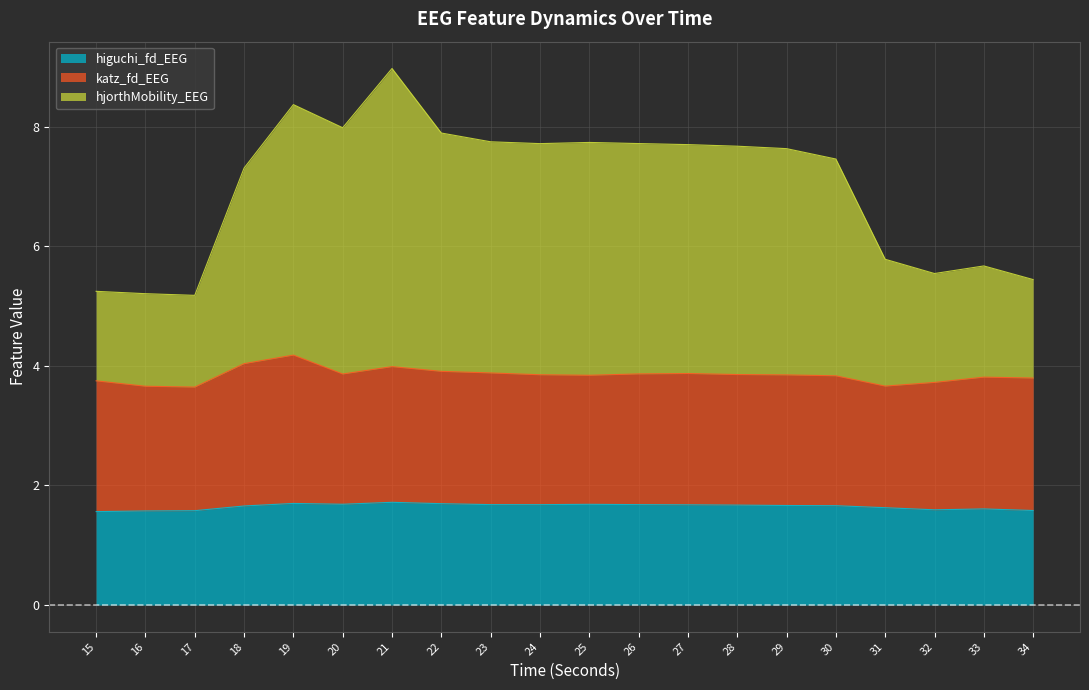

True or false: higuchi_fd_EEG has a value of 2.3 at 15.

False